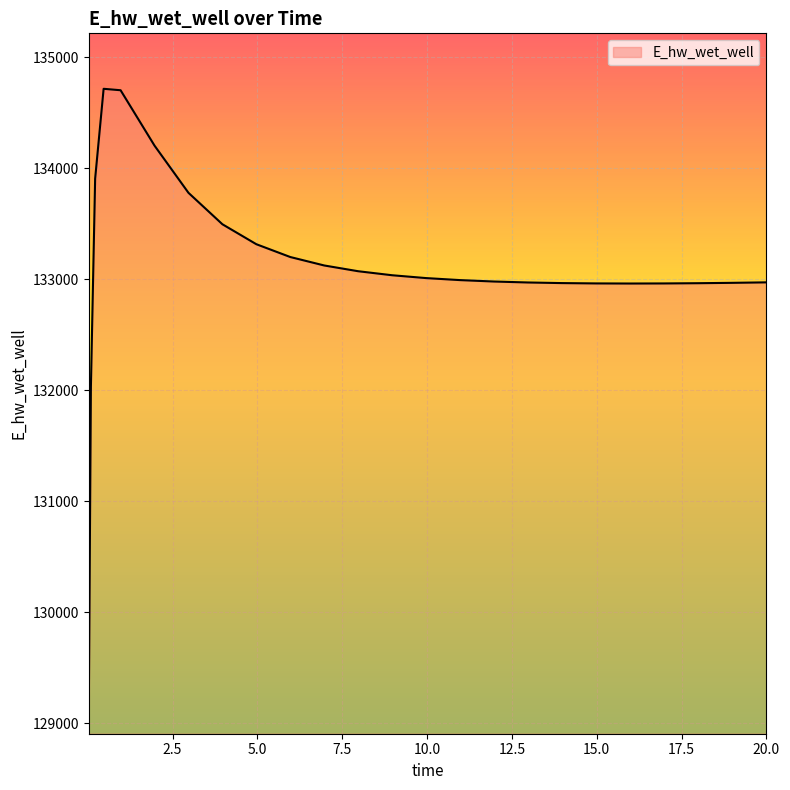

What is the difference between the maximum and second lowest values?

2684.4